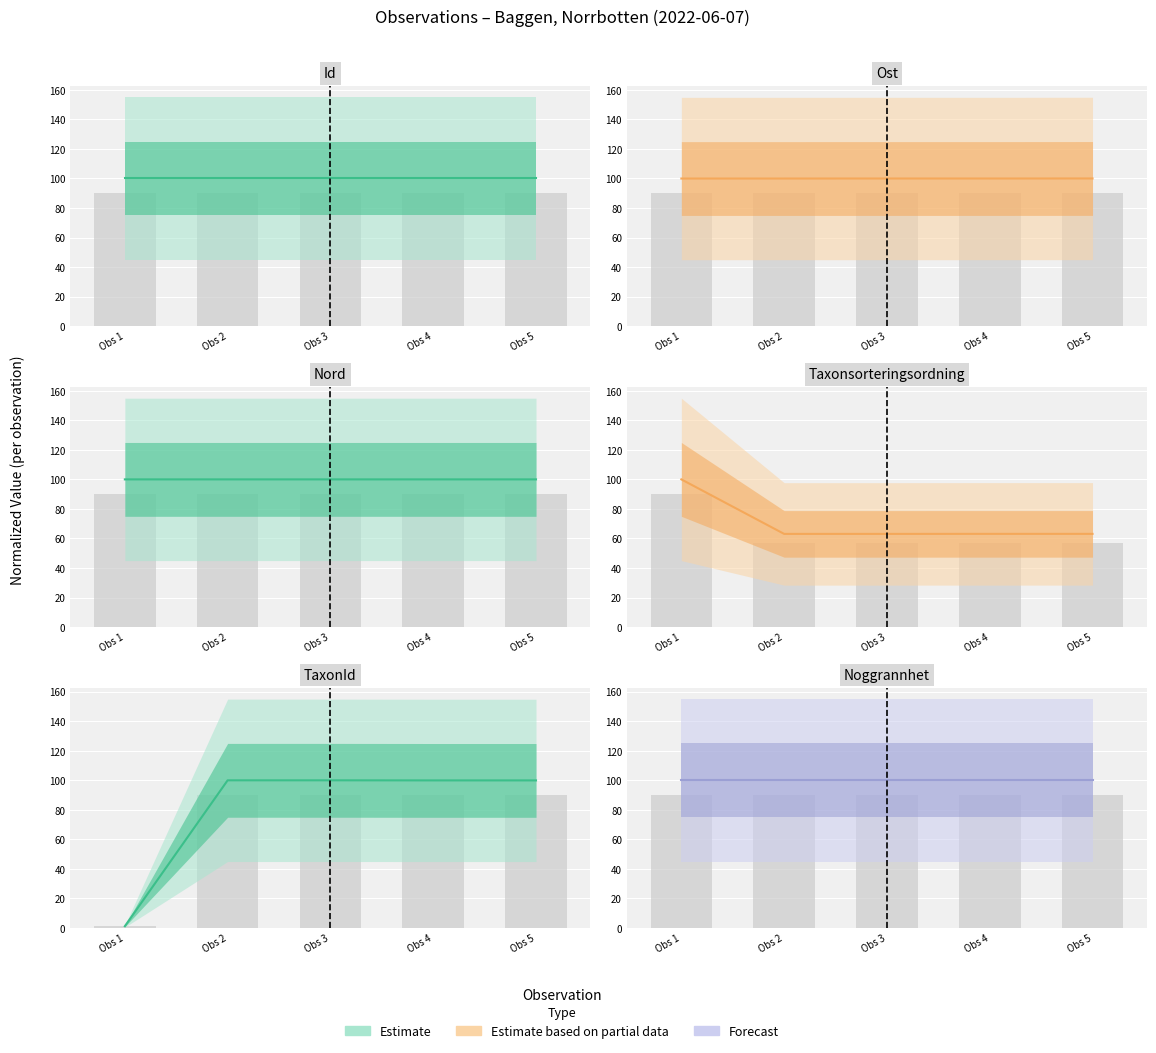

Which series has the largest total across all categories?

Forecast